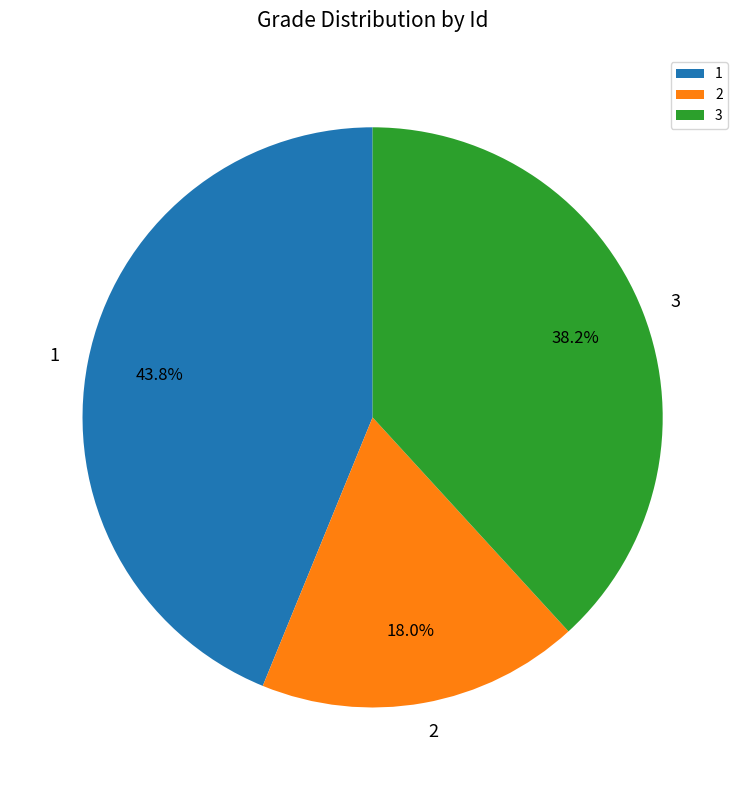

To the nearest percent, what is the difference between the 1 and 2 slice percentages?

26%